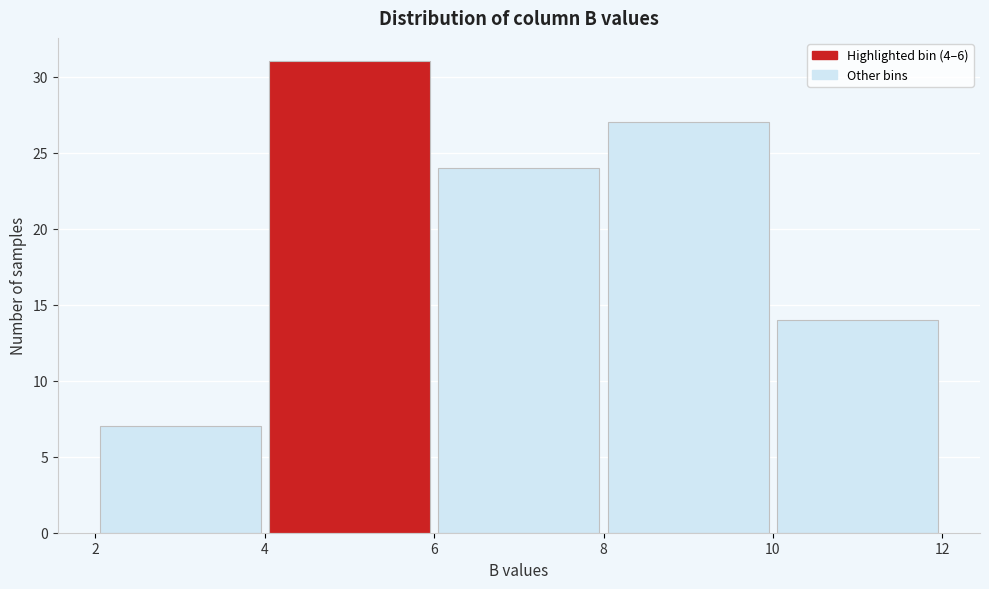

Over which range of the x-axis is the bar tallest?

4 to 6